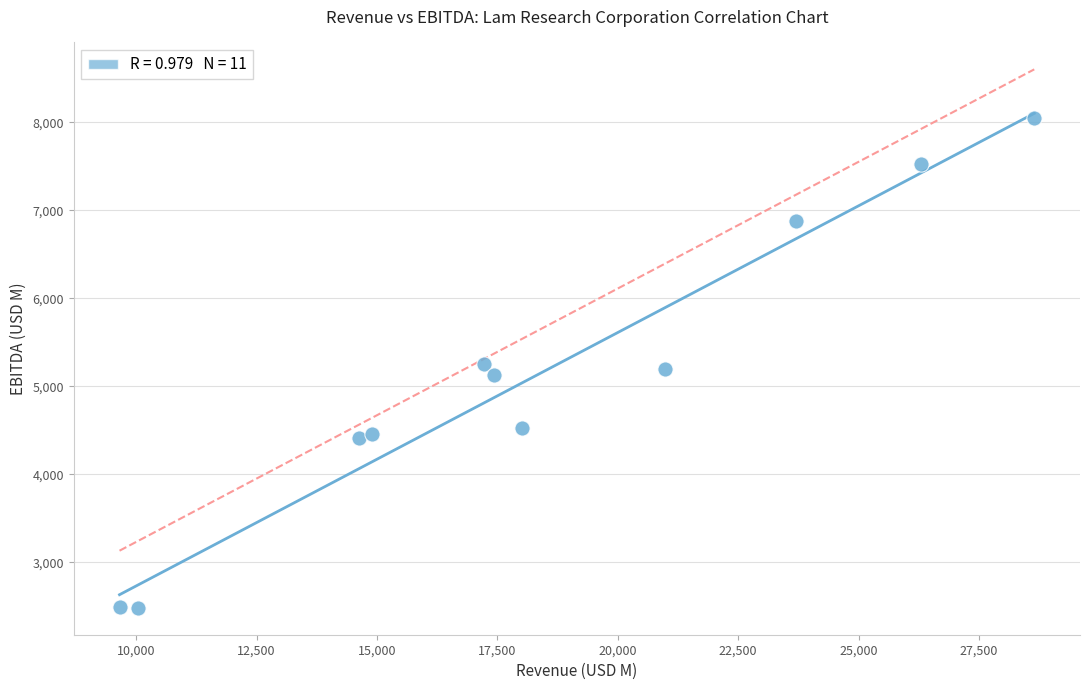

What is the average Y value?

5128.1